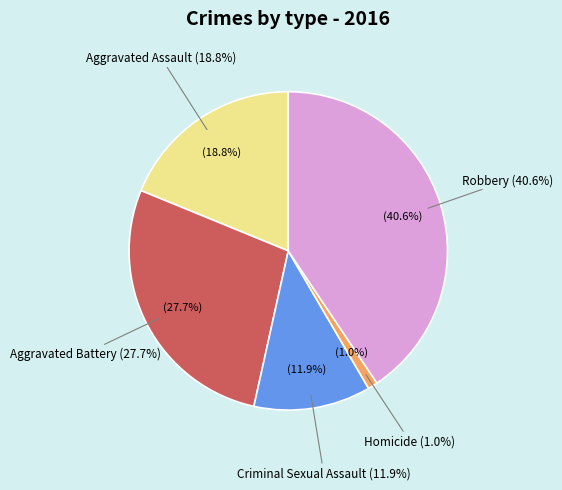

What is the change in value from Criminal Sexual Assault to Homicide?

-11